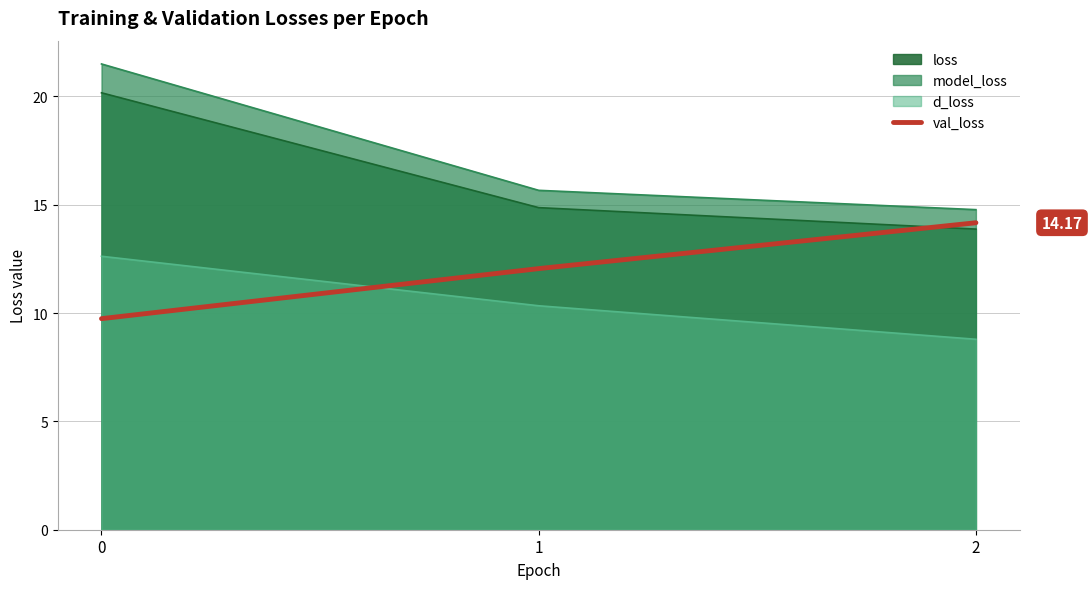

What is the average value?

12.0